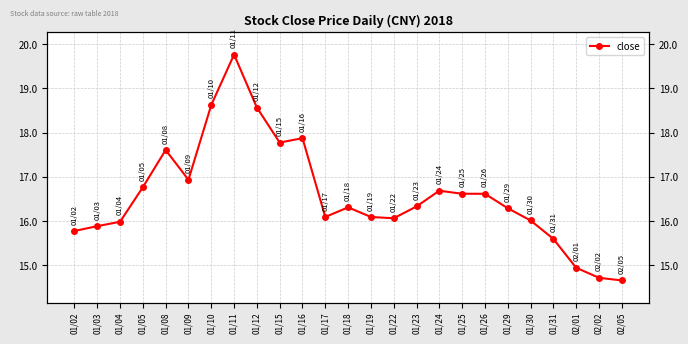

How many categories are shown in the chart?

25